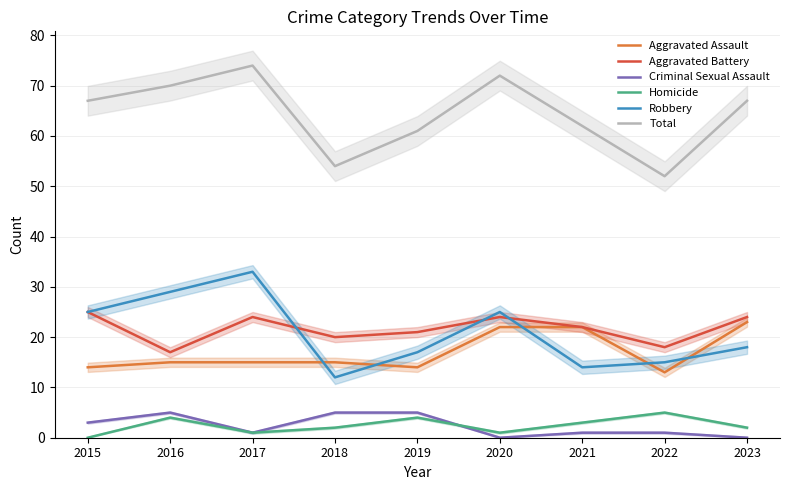

In Total, how many points are higher than both neighbors (excluding endpoints)?

2